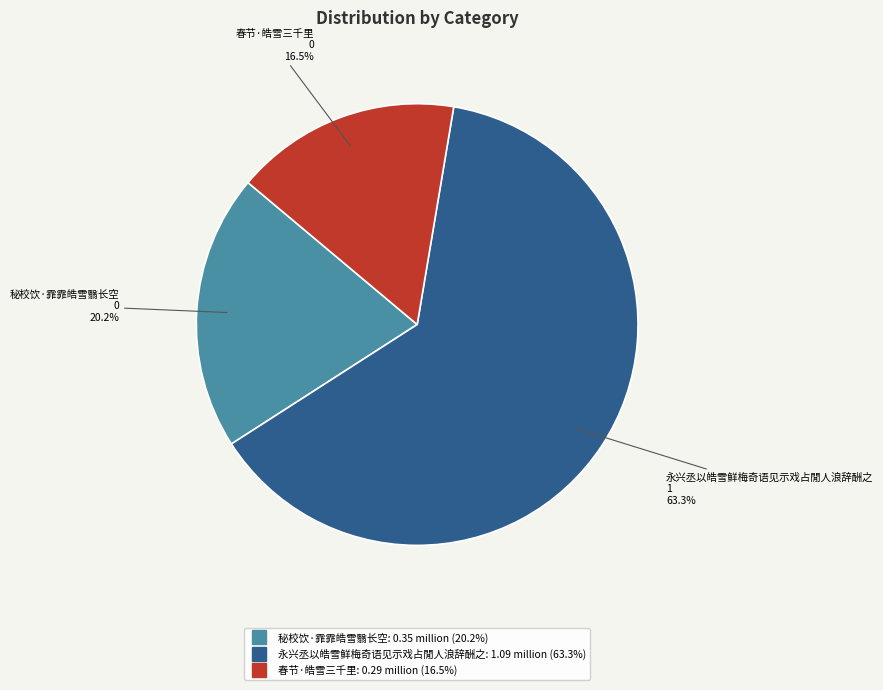

What percentage is the 永兴丞以皓雪鲜梅奇语见示戏占閒人浪辞酬之 slice, to the nearest percent?

63%